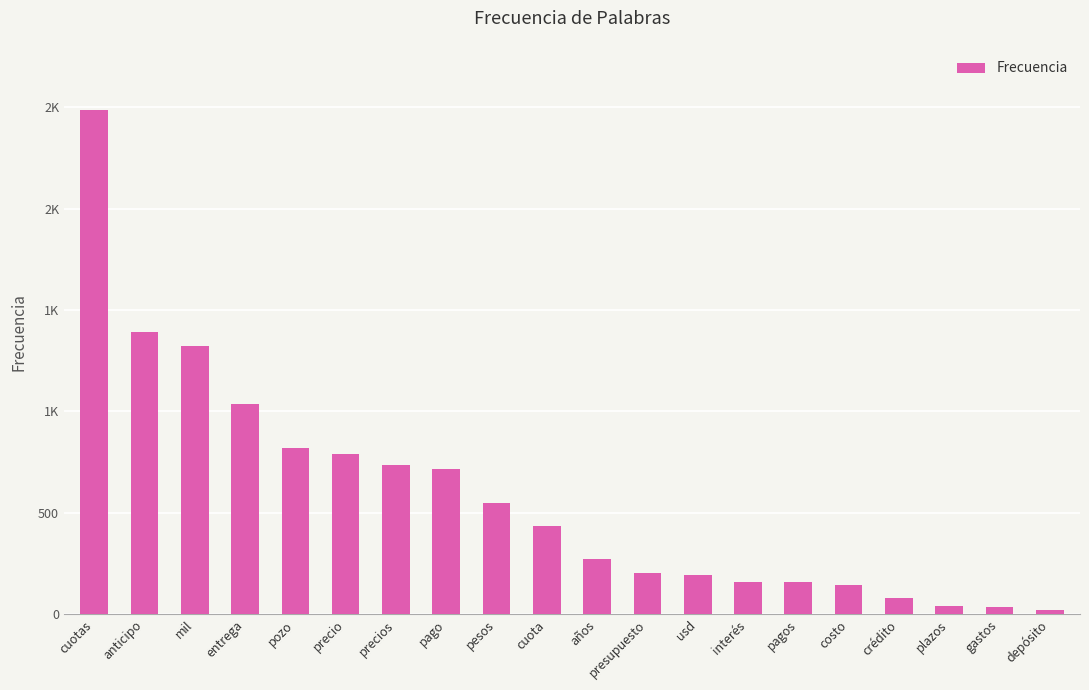

Rank the categories by value from highest to lowest.

cuotas, anticipo, mil, entrega, pozo, precio, precios, pago, pesos, cuota, años, presupuesto, usd, interés, pagos, costo, crédito, plazos, gastos, depósito